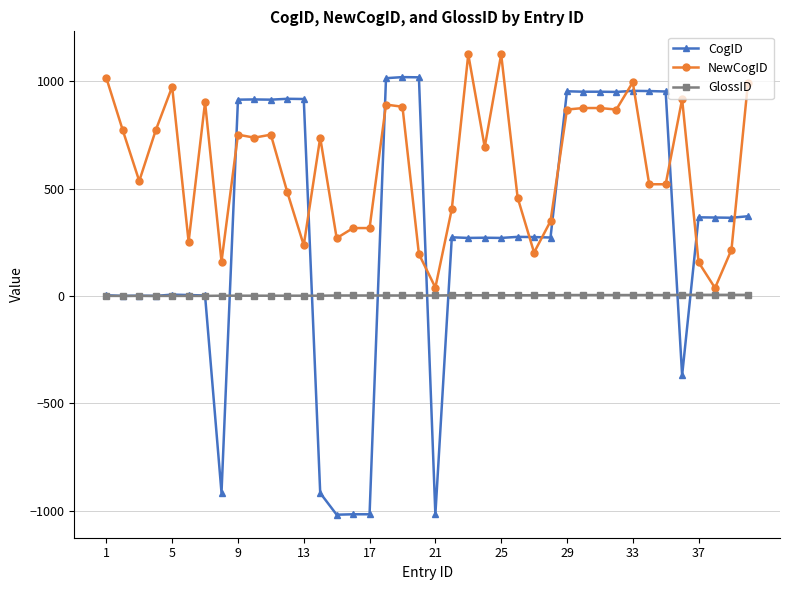

Which series has the widest spread of values?

CogID